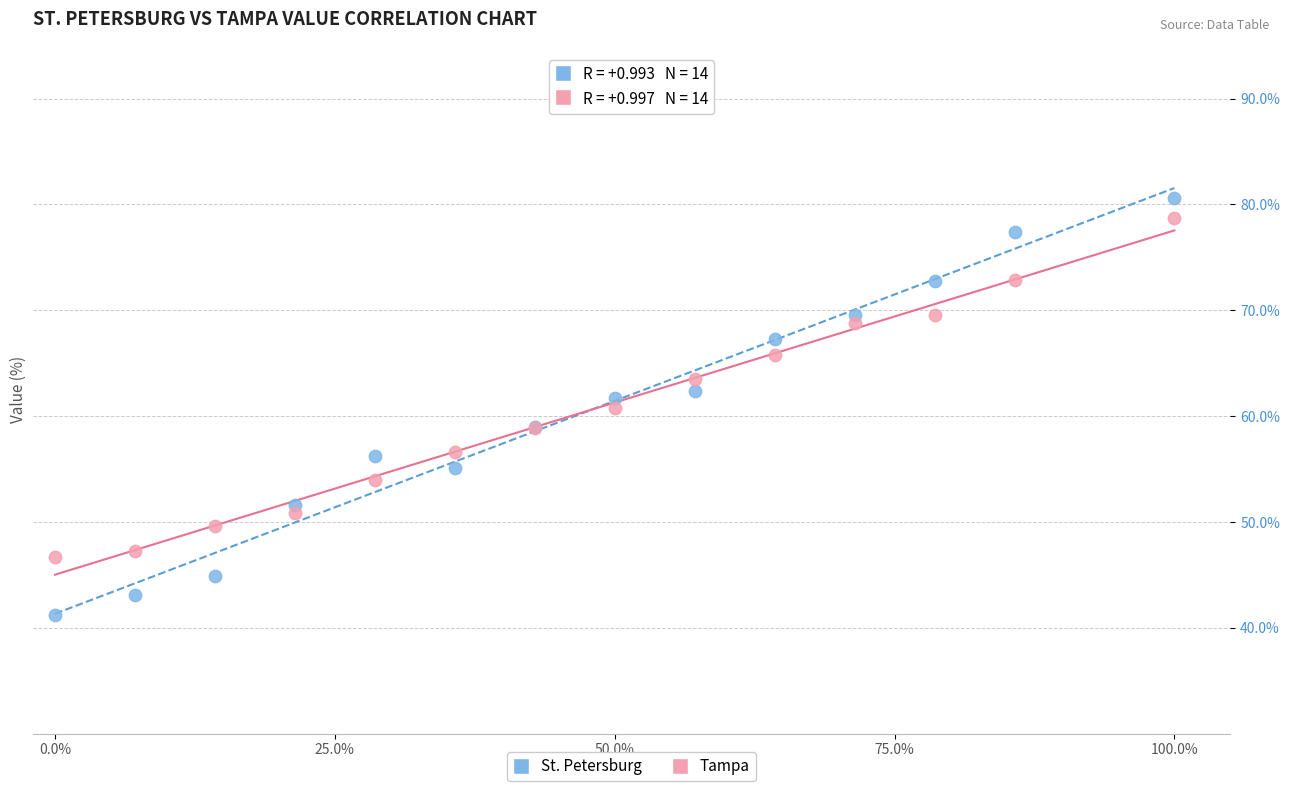

What is the X range (max minus min) for the scatter plot?

100.0